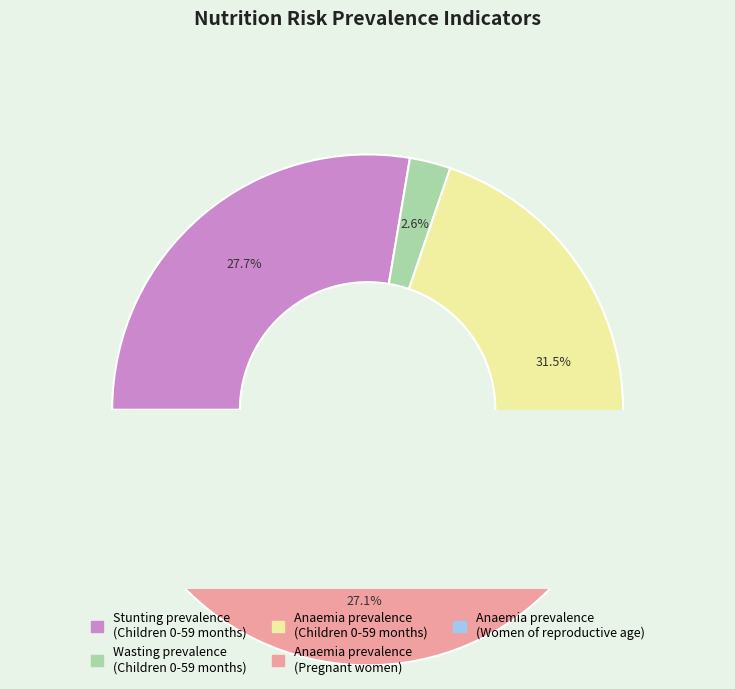

What percentage is the Anaemia prevalence (Women of reproductive age) slice, to the nearest percent?

11%